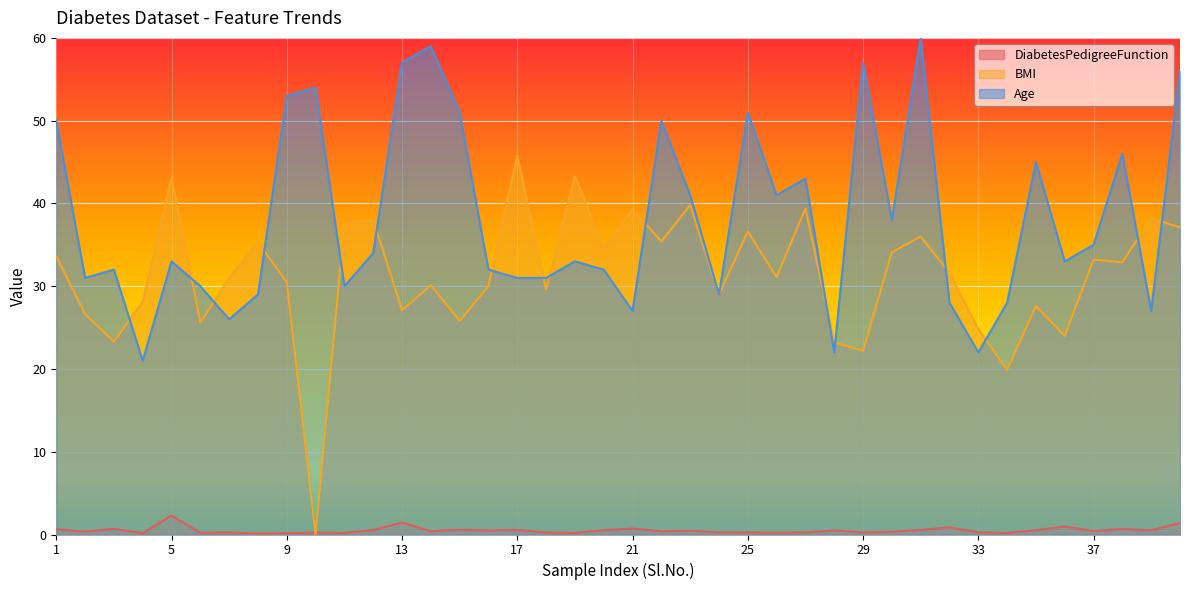

Reading left to right, list all the values displayed in this chart.

DiabetesPedigreeFunction: 1=0.6	2=0.4	3=0.7	4=0.2	5=2.3	6=0.2	7=0.2	8=0.1	9=0.2	10=0.2	11=0.2	12=0.5	13=1.4	14=0.4	15=0.6	16=0.5	17=0.6	18=0.3	19=0.2	20=0.5	21=0.7	22=0.4	23=0.5	24=0.3	25=0.3	26=0.2	27=0.3	28=0.5	29=0.2	30=0.3	31=0.5	32=0.9	33=0.3	34=0.2	35=0.5	36=1.0	37=0.4	38=0.7	39=0.5	40=1.4
BMI: 1=33.6	2=26.6	3=23.3	4=28.1	5=43.1	6=25.6	7=31.0	8=35.3	9=30.5	10=0.0	11=37.6	12=38.0	13=27.1	14=30.1	15=25.8	16=30.0	17=45.8	18=29.6	19=43.3	20=34.6	21=39.3	22=35.4	23=39.8	24=29.0	25=36.6	26=31.1	27=39.4	28=23.2	29=22.2	30=34.1	31=36.0	32=31.6	33=24.8	34=19.9	35=27.6	36=24.0	37=33.2	38=32.9	39=38.2	40=37.1
Age: 1=50.0	2=31.0	3=32.0	4=21.0	5=33.0	6=30.0	7=26.0	8=29.0	9=53.0	10=54.0	11=30.0	12=34.0	13=57.0	14=59.0	15=51.0	16=32.0	17=31.0	18=31.0	19=33.0	20=32.0	21=27.0	22=50.0	23=41.0	24=29.0	25=51.0	26=41.0	27=43.0	28=22.0	29=57.0	30=38.0	31=60.0	32=28.0	33=22.0	34=28.0	35=45.0	36=33.0	37=35.0	38=46.0	39=27.0	40=56.0